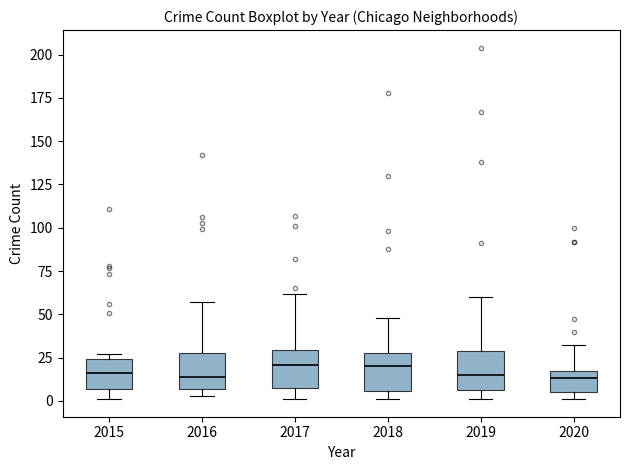

Where does the upper whisker of the box at x = 2016 end on the y-axis? The values are not printed on the chart, so give them approximately, as read against the axis.

55